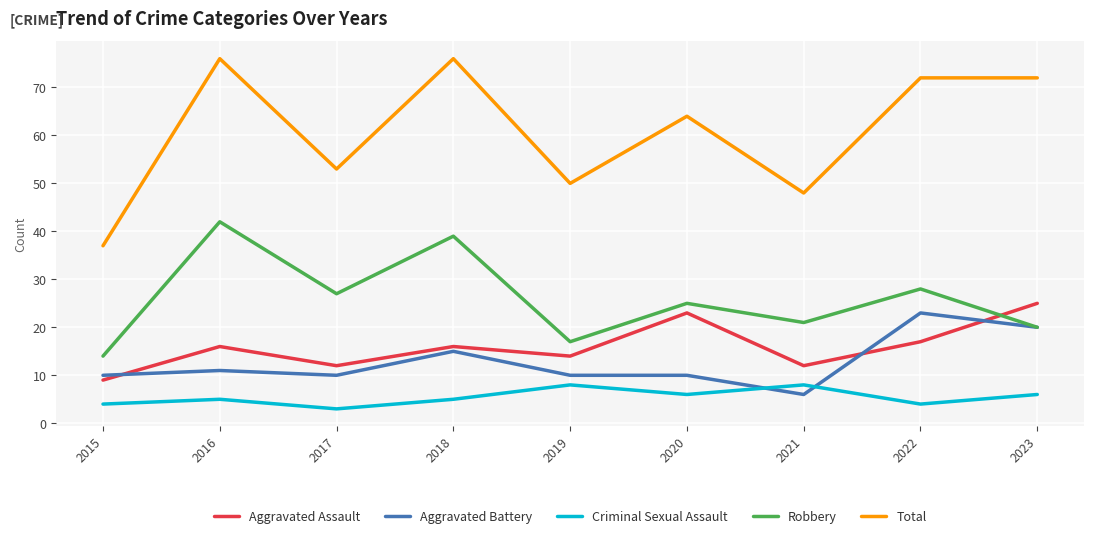

What is the total value across all series at 2017?

105